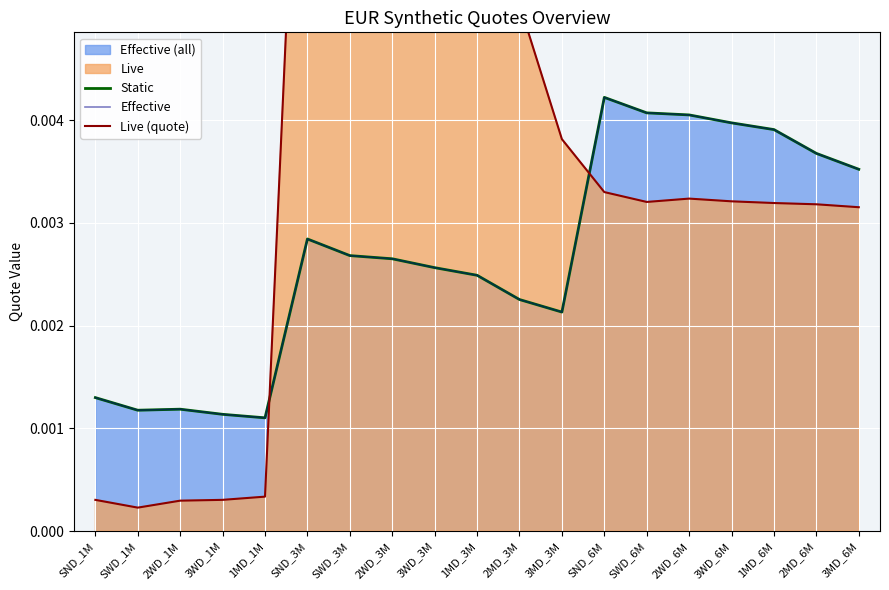

How many interior local valleys does the Effective series have?

3